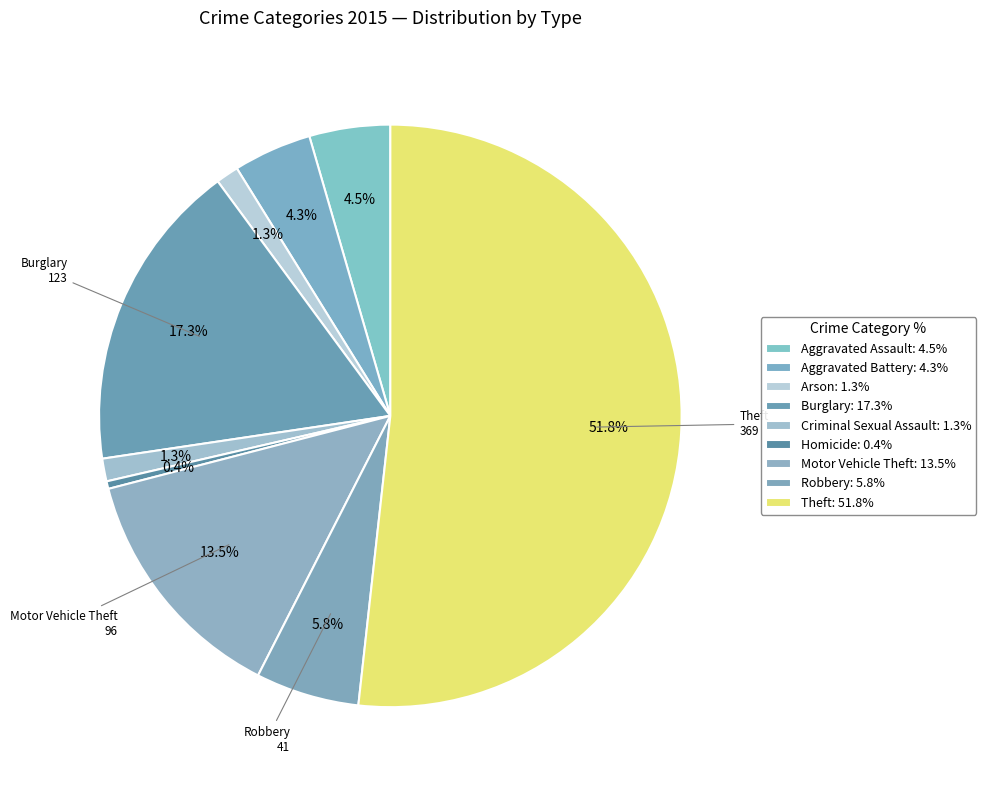

How many segments does this pie chart have?

9